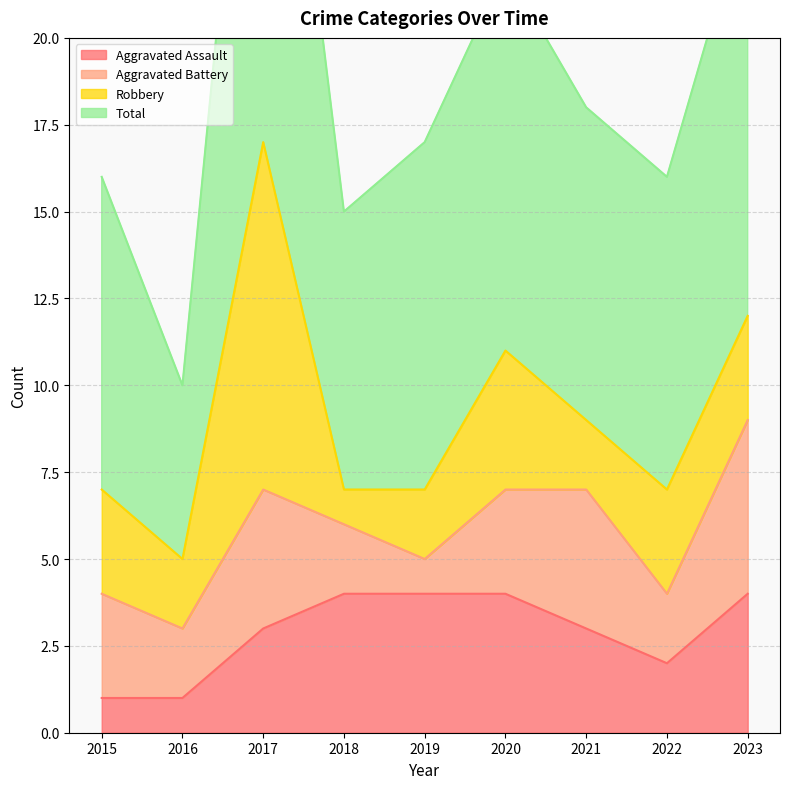

Is it true that Aggravated Assault equals 4 at 2018?

True